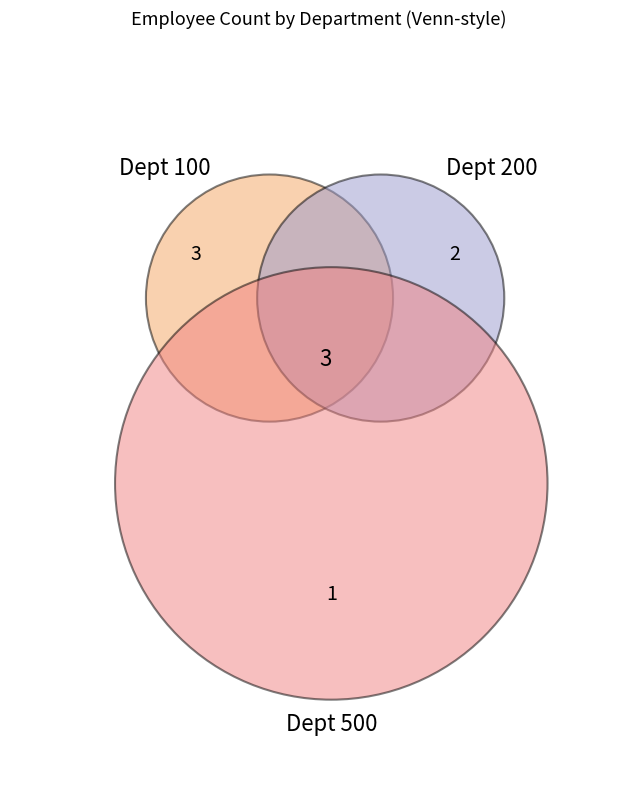

Combined, what portion of the pie is 500 and 200?

50.0%